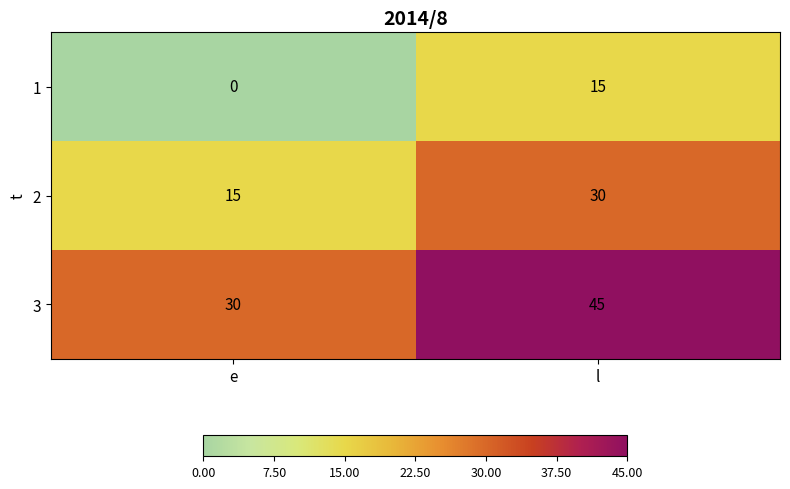

Rank the categories by 1 value from lowest to highest.

e, l